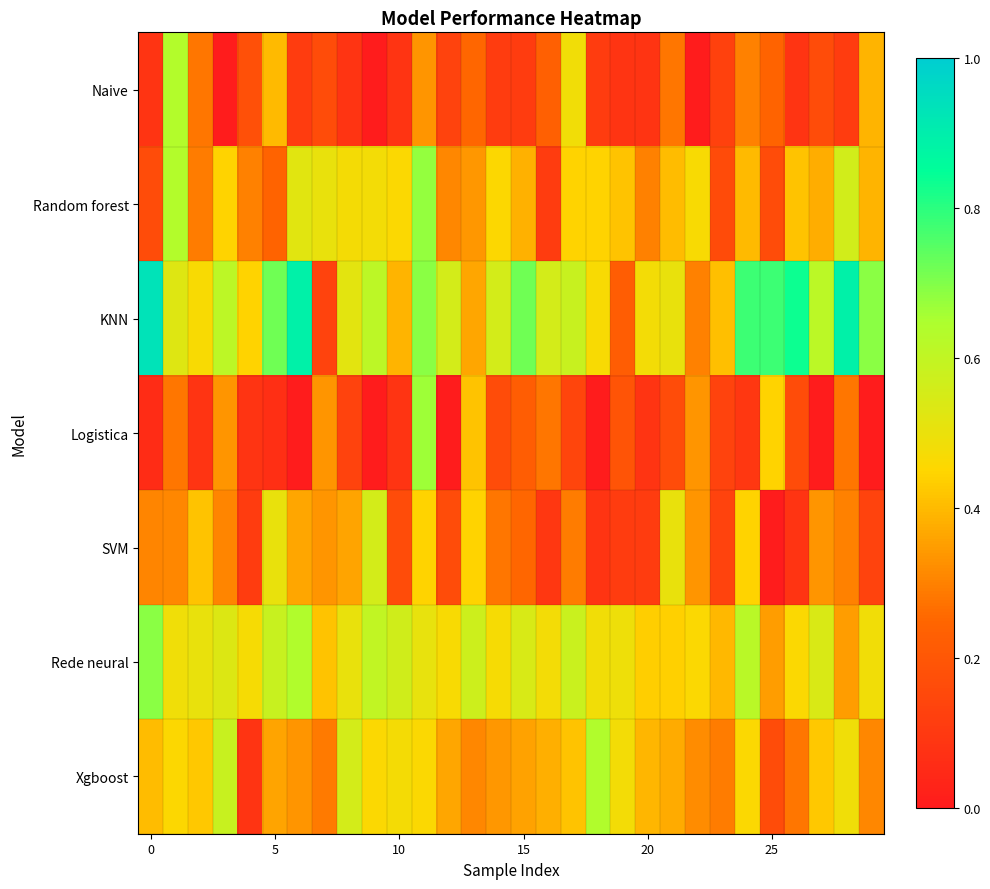

Reading right to left, extract all data points from this chart.

Naive: 0.4	0.1	0.2	0.1	0.2	0.3	0.1	0.0	0.3	0.1	0.1	0.1	0.5	0.2	0.1	0.1	0.2	0.1	0.3	0.1	0.0	0.1	0.2	0.1	0.4	0.2	0.0	0.3	0.6	0.1
Random forest: 0.4	0.6	0.4	0.4	0.2	0.4	0.2	0.5	0.4	0.3	0.4	0.4	0.4	0.1	0.4	0.5	0.3	0.3	0.7	0.5	0.5	0.5	0.5	0.5	0.2	0.3	0.4	0.3	0.6	0.2
KNN: 0.7	0.9	0.6	0.8	0.8	0.8	0.4	0.3	0.5	0.5	0.2	0.5	0.6	0.6	0.7	0.6	0.4	0.6	0.7	0.4	0.6	0.5	0.1	0.9	0.7	0.4	0.6	0.5	0.5	0.9
Logistica: 0.0	0.3	0.0	0.2	0.4	0.1	0.1	0.3	0.2	0.1	0.2	0.0	0.1	0.3	0.2	0.2	0.4	0.0	0.7	0.1	0.0	0.1	0.3	0.0	0.1	0.1	0.3	0.1	0.3	0.1
SVM: 0.1	0.3	0.3	0.1	0.0	0.4	0.1	0.3	0.5	0.1	0.1	0.1	0.3	0.1	0.2	0.3	0.4	0.2	0.4	0.2	0.6	0.4	0.3	0.4	0.5	0.1	0.3	0.4	0.3	0.3
Rede neural: 0.5	0.3	0.5	0.5	0.3	0.6	0.4	0.5	0.4	0.4	0.5	0.5	0.6	0.5	0.5	0.5	0.6	0.5	0.5	0.6	0.6	0.5	0.4	0.6	0.6	0.5	0.5	0.5	0.5	0.7
Xgboost: 0.3	0.5	0.4	0.3	0.2	0.5	0.3	0.3	0.4	0.4	0.5	0.6	0.4	0.4	0.4	0.3	0.3	0.4	0.5	0.5	0.5	0.6	0.3	0.3	0.4	0.1	0.6	0.4	0.5	0.4